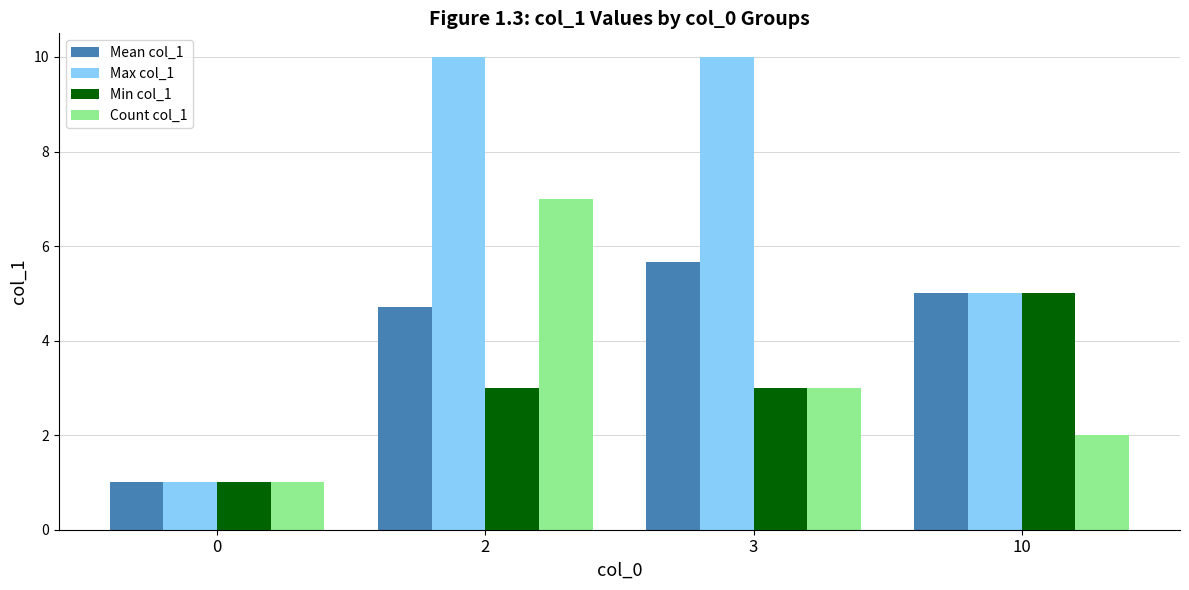

The Mean col_1 series shows 8.0 at 10. True or false?

False